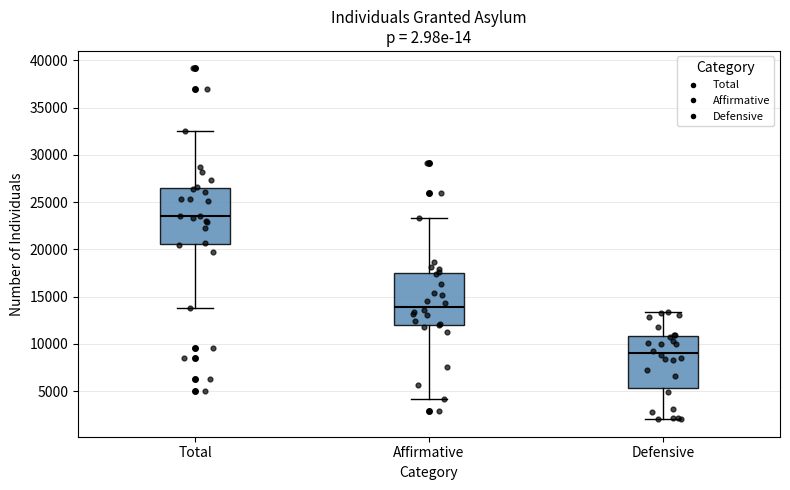

Where is the upper edge of the box for Defensive on the y-axis? The values are not printed on the chart, so give them approximately, as read against the axis.

11000